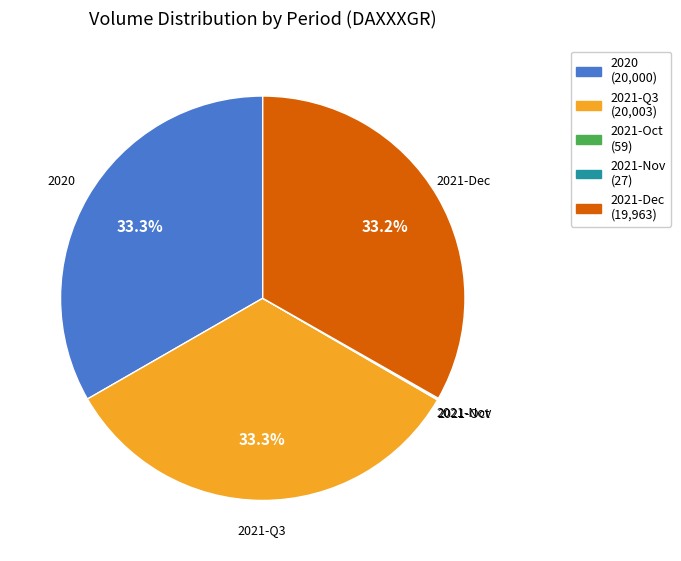

Does any single category account for the majority?

No